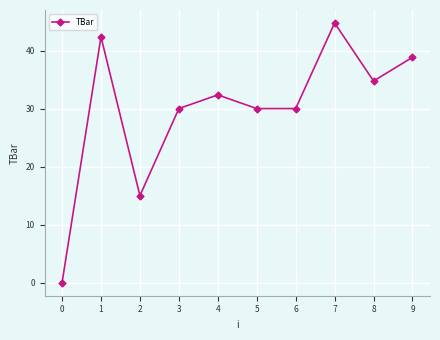

How many positive values are there?

9